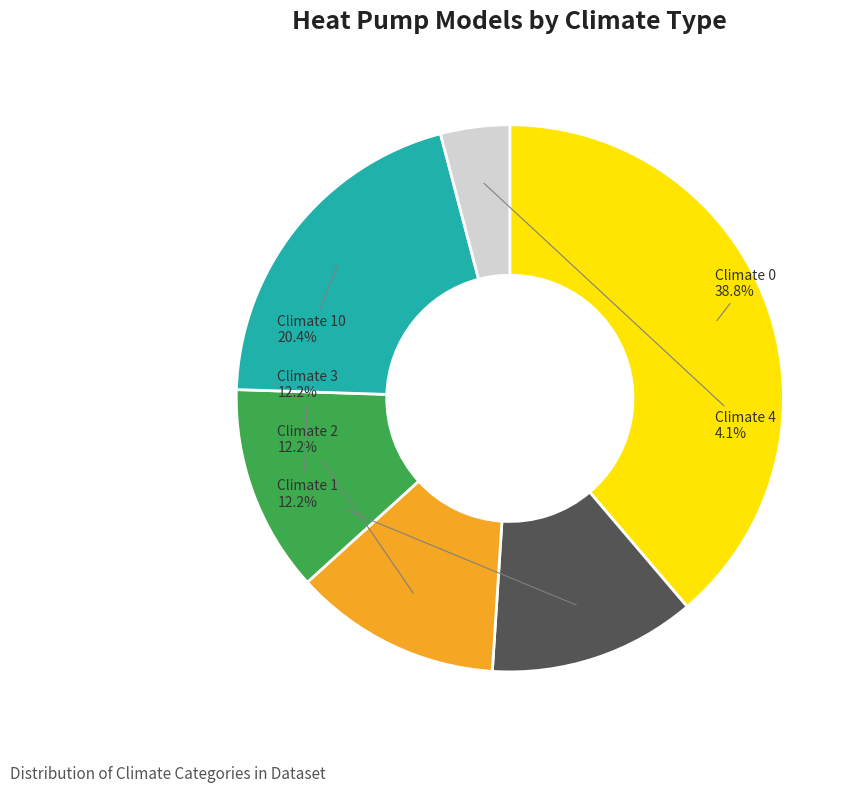

Is there a majority slice in this chart?

No